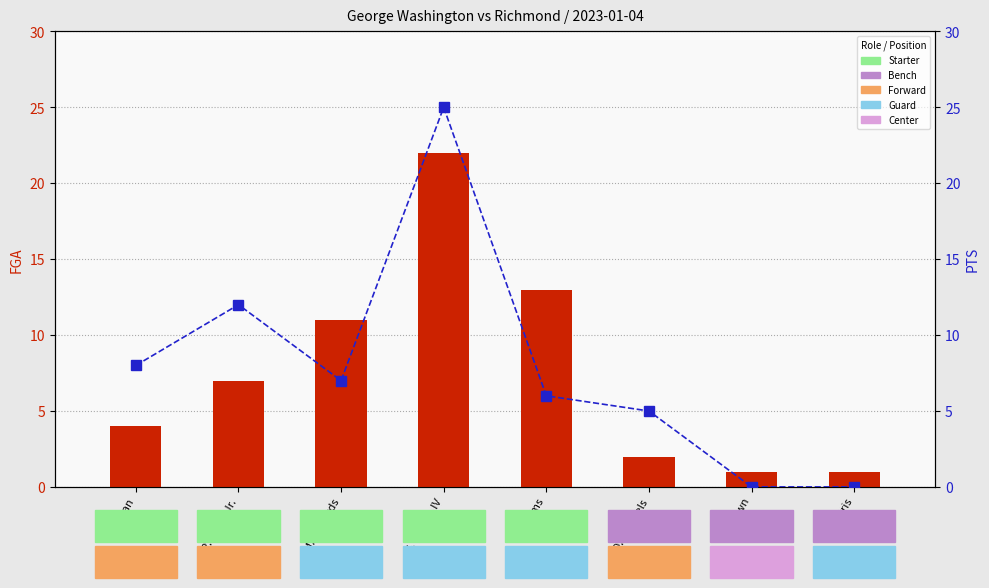

List the series in order of their overall mean, highest first.

PTS (rank), FGA (count)